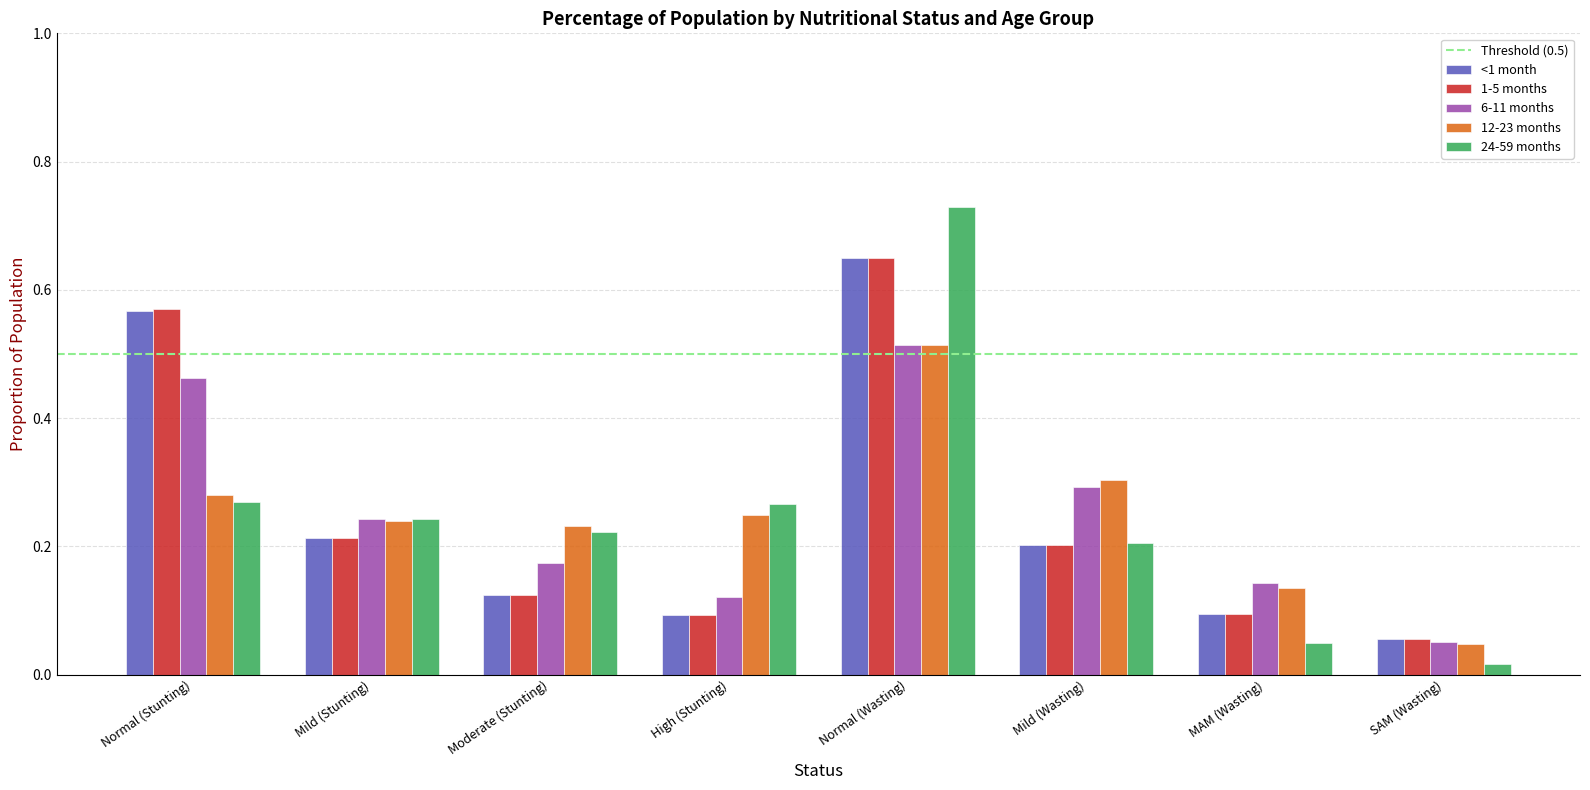

Between Normal (Stunting) and High (Stunting), which series saw the biggest shift?

1-5 months